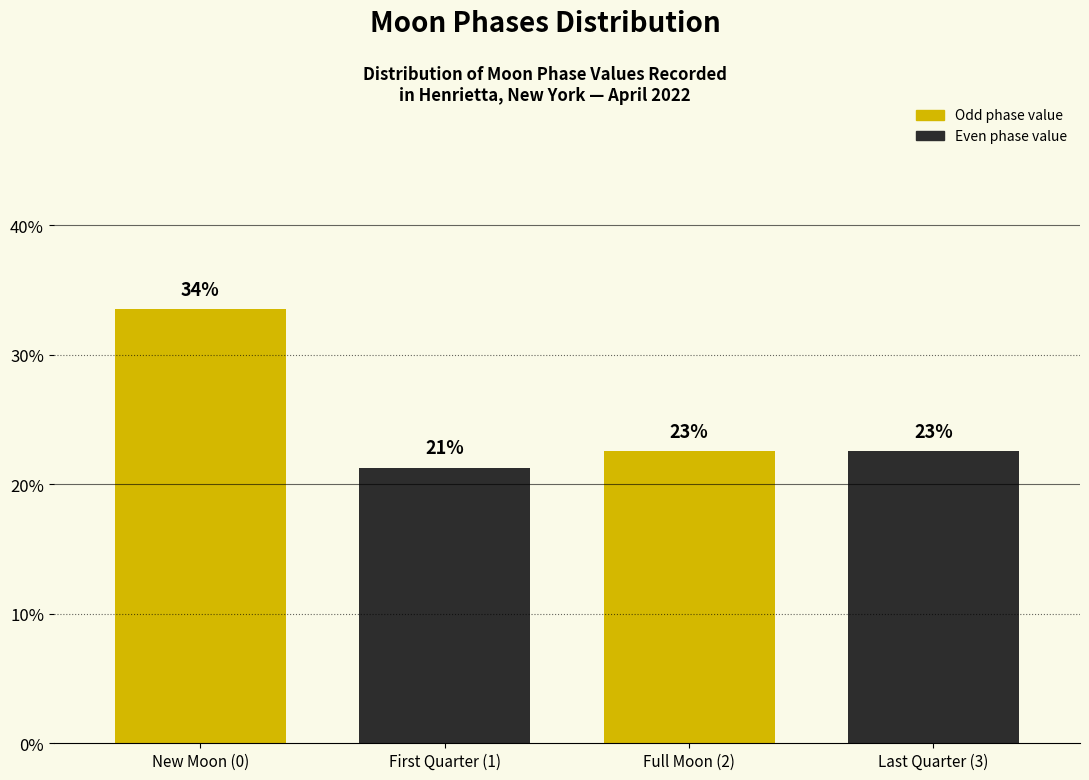

Are the bars horizontal?

No